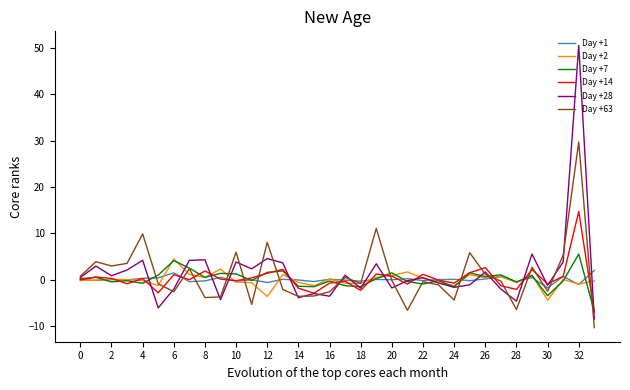

What is the minimum value for Day +63?

-10.3